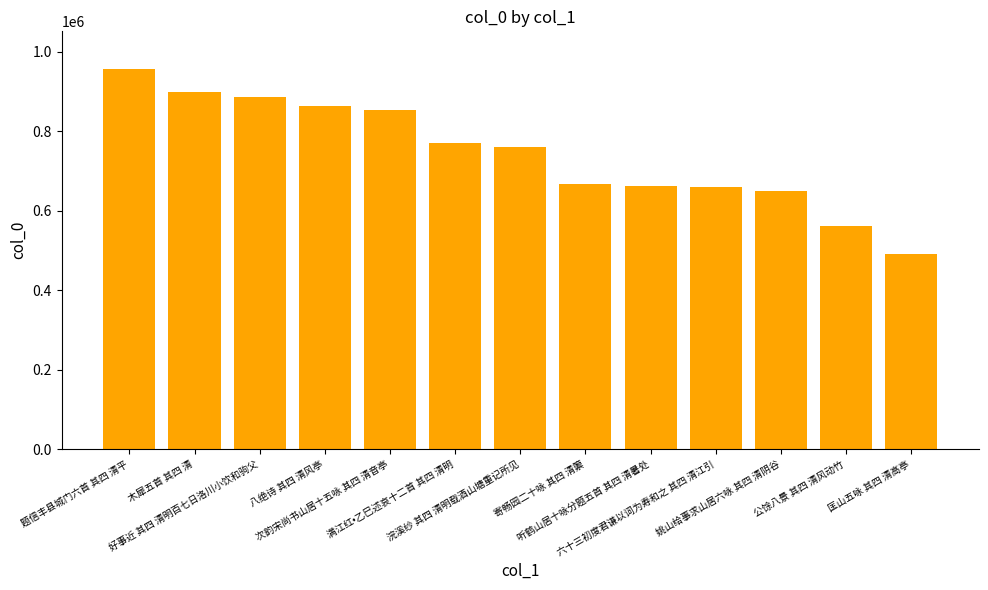

What is the maximum value shown in the chart?

955193